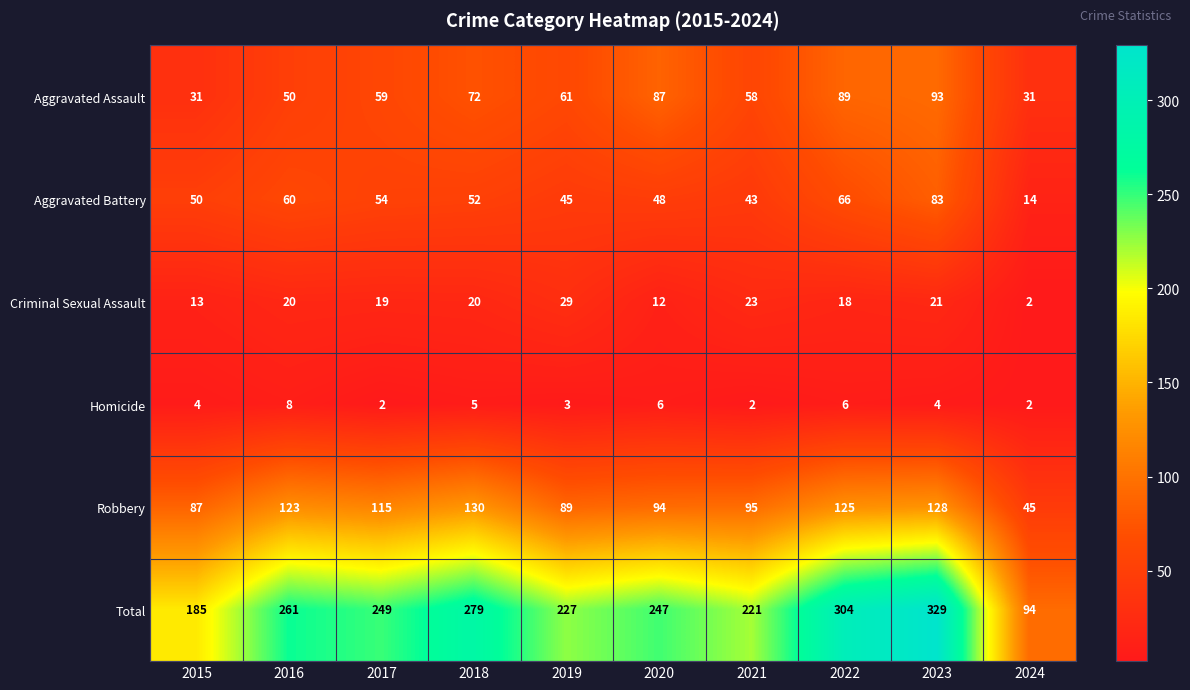

How many data points in Total are less than 249?

5